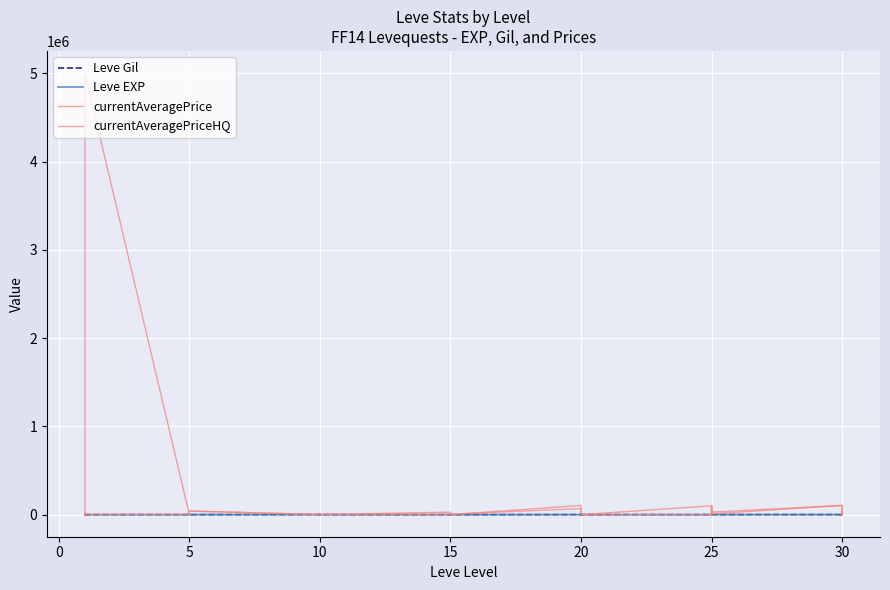

Which series ends up on top after the final intersection of currentAveragePriceHQ and currentAveragePrice?

currentAveragePriceHQ